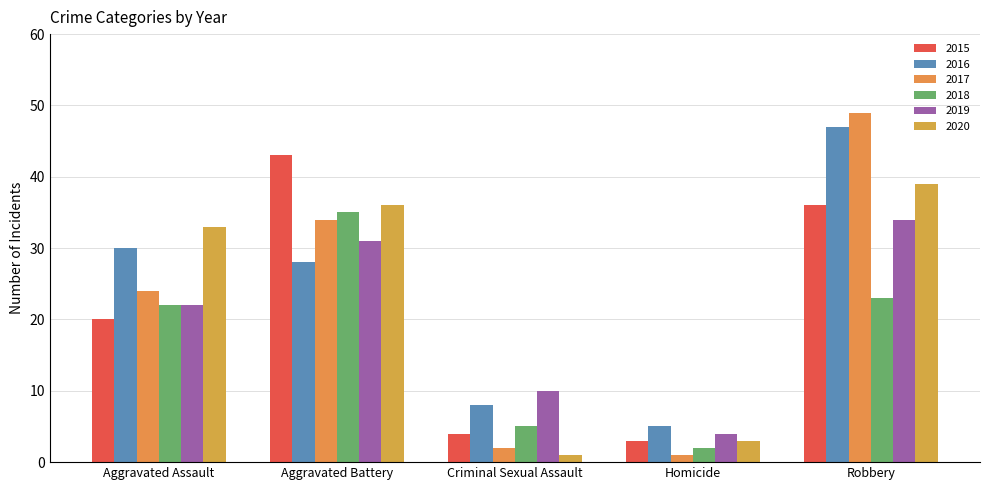

At which category is the sum across all series the highest?

Robbery